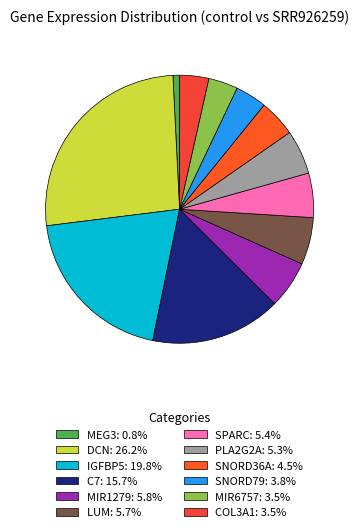

Is MEG3 the majority of the pie?

No